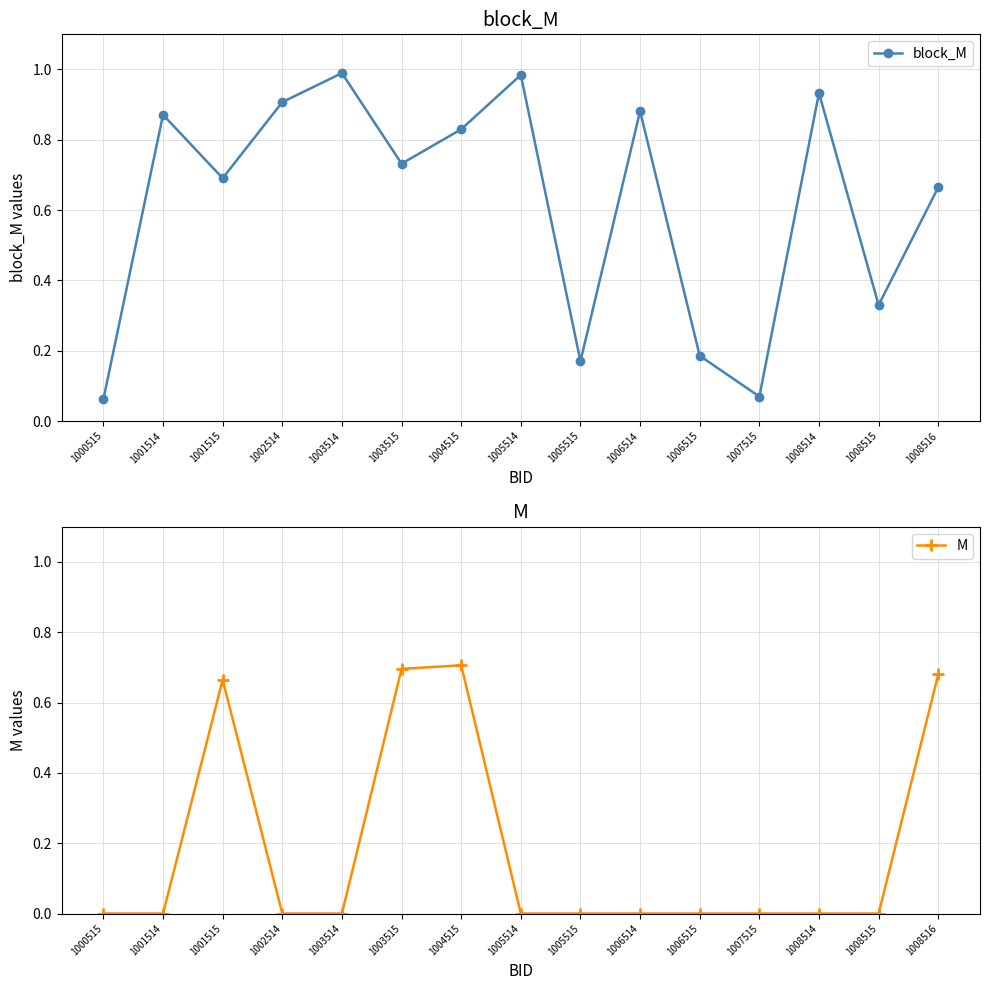

What is the difference between the maximum and minimum values in the M series?

0.7